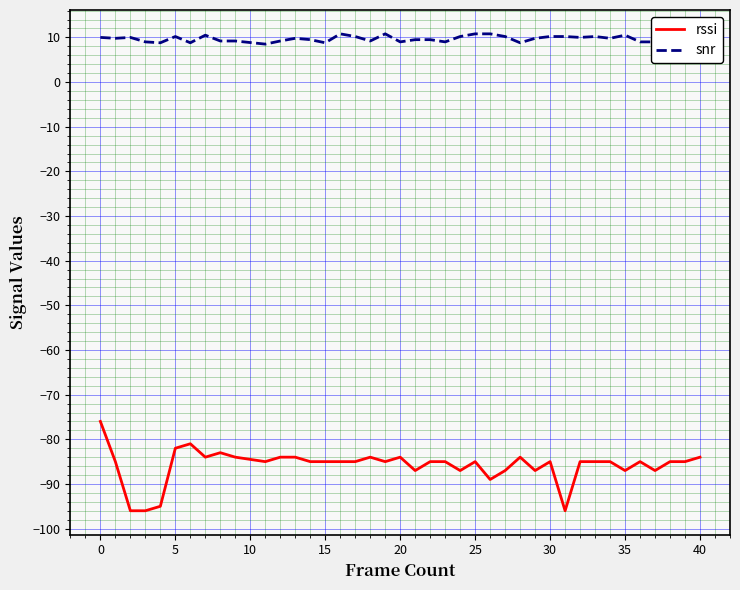

True or false: snr and rssi cross at least once.

False